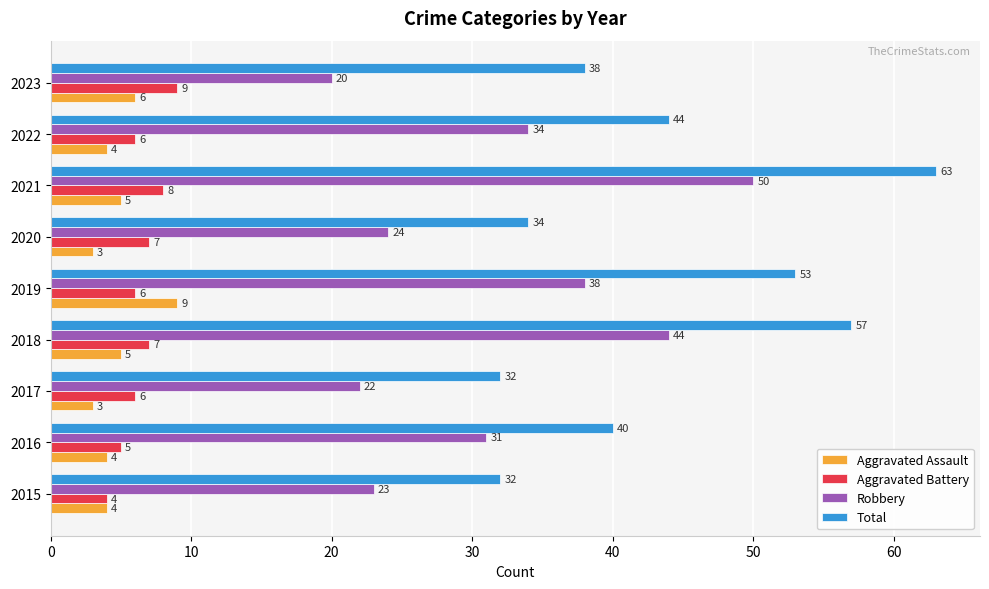

Which series changed the most between 2019 and 2020?

Total